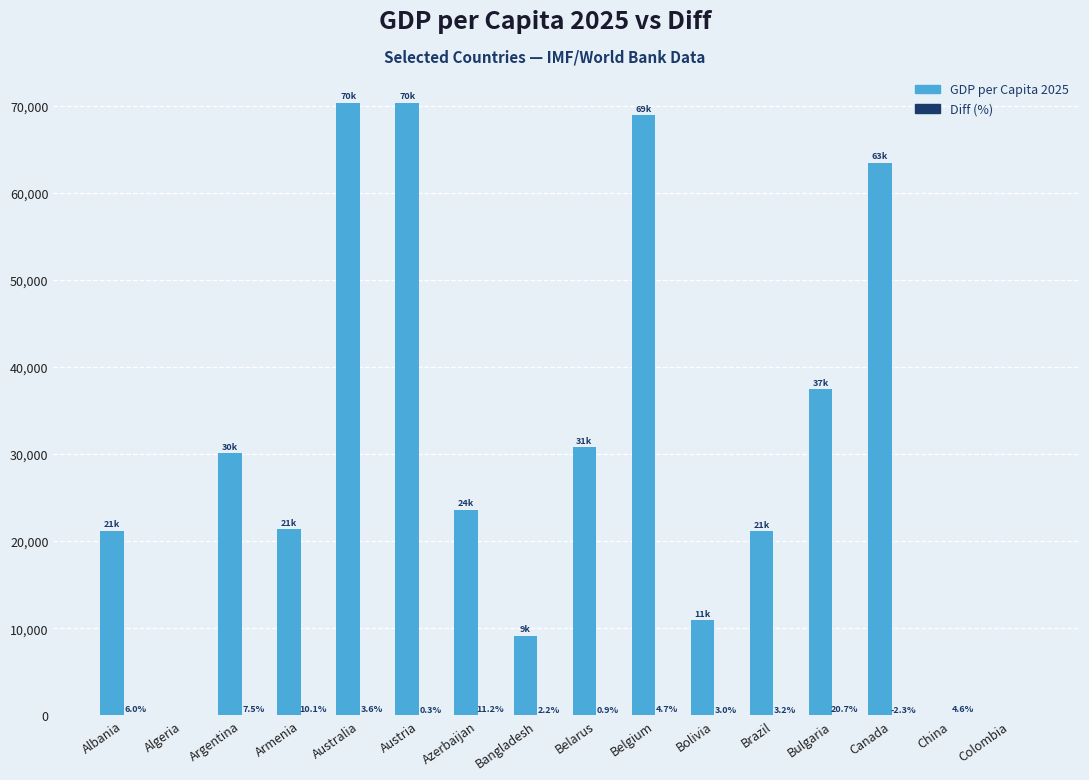

Which series has the largest total across all categories?

GDP per Capita 2025